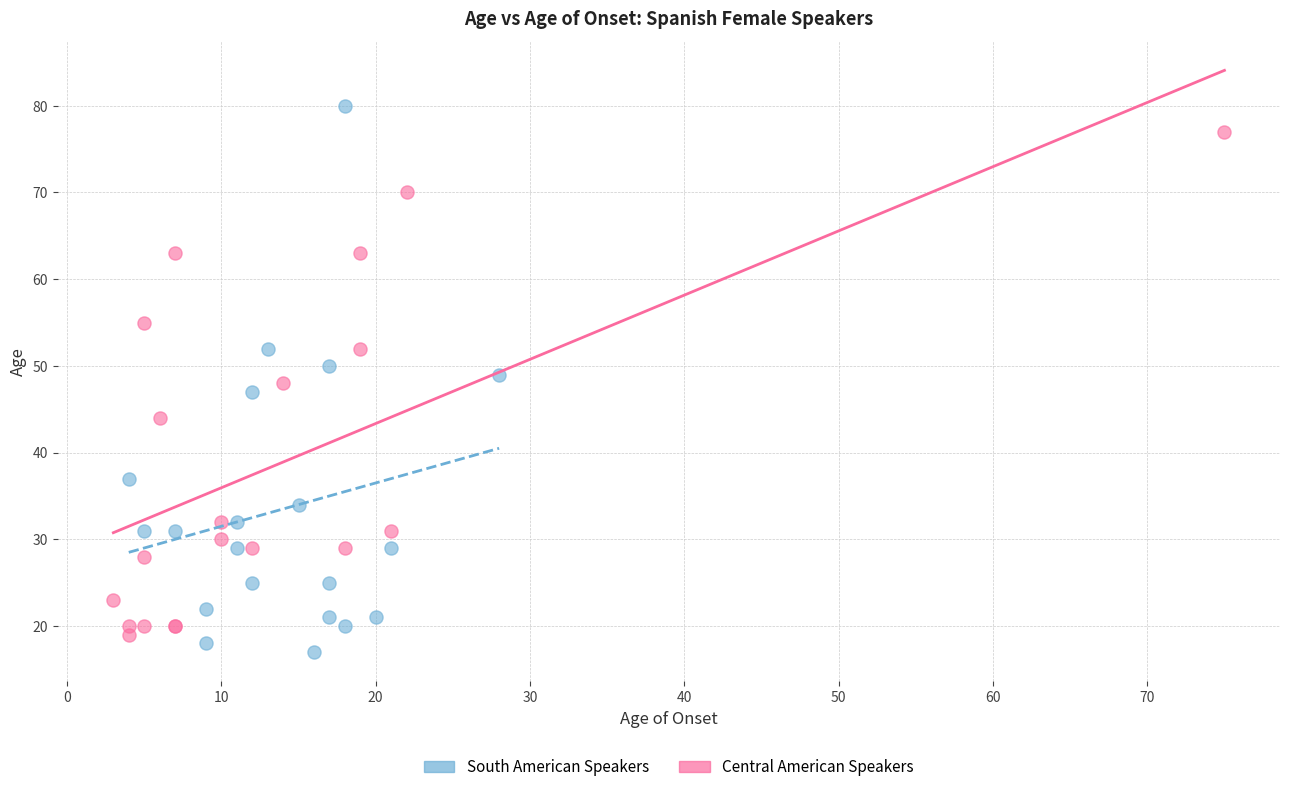

Which series reaches the maximum Y coordinate?

South American Speakers